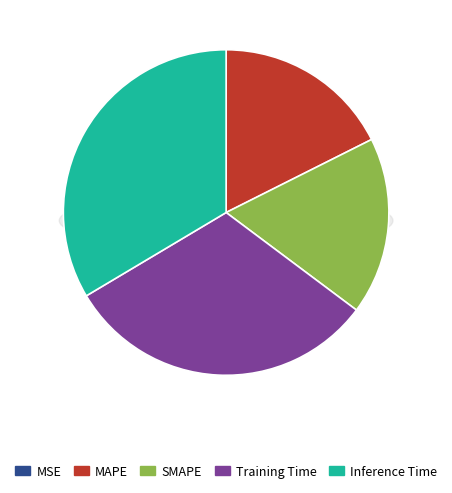

What is the change in value from MAPE to Inference Time?

+0.4